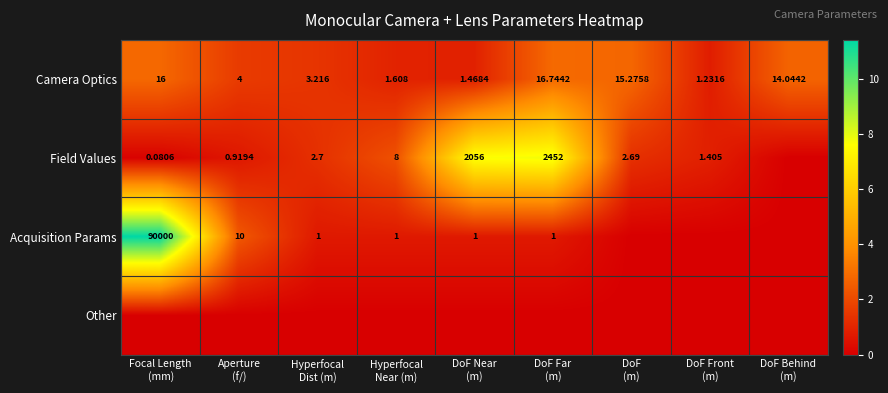

Is the value of Other at DoF Behind (m) greater than the value of Camera Optics at DoF Front (m)?

No